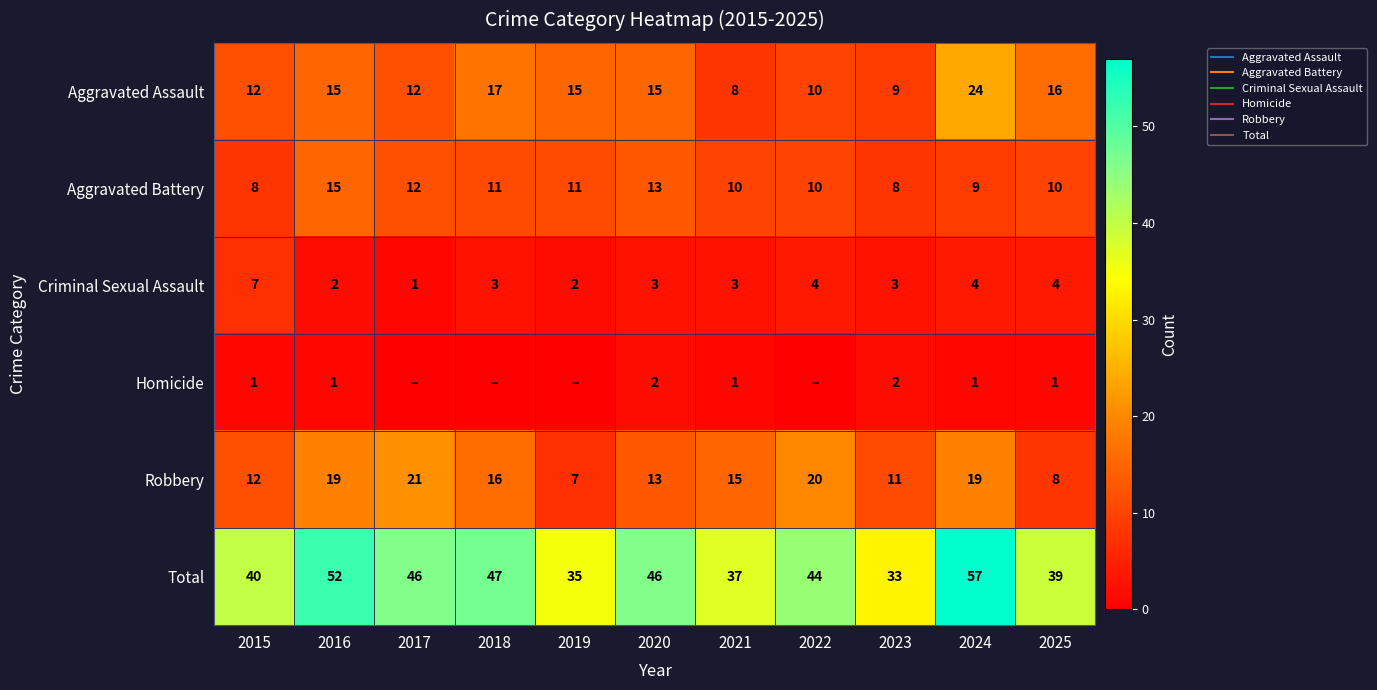

The Robbery series shows 19 at 2024. True or false?

True